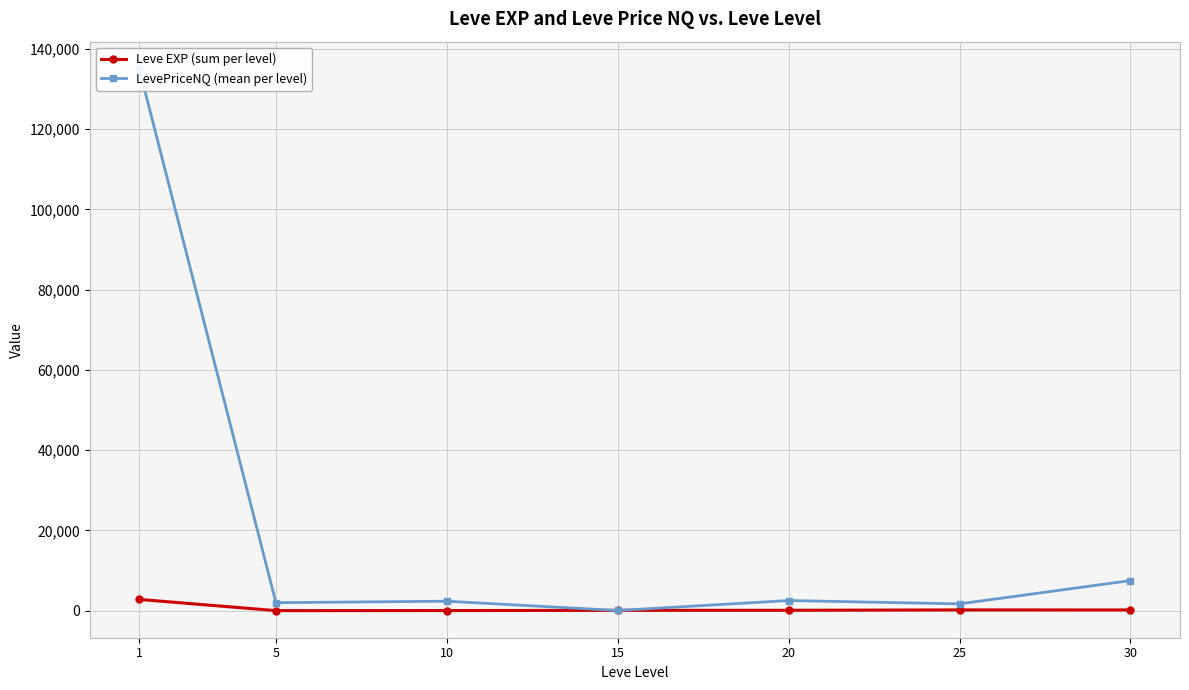

Rank the series by their maximum value, from lowest to highest.

Leve EXP (sum per level), LevePriceNQ (mean per level)